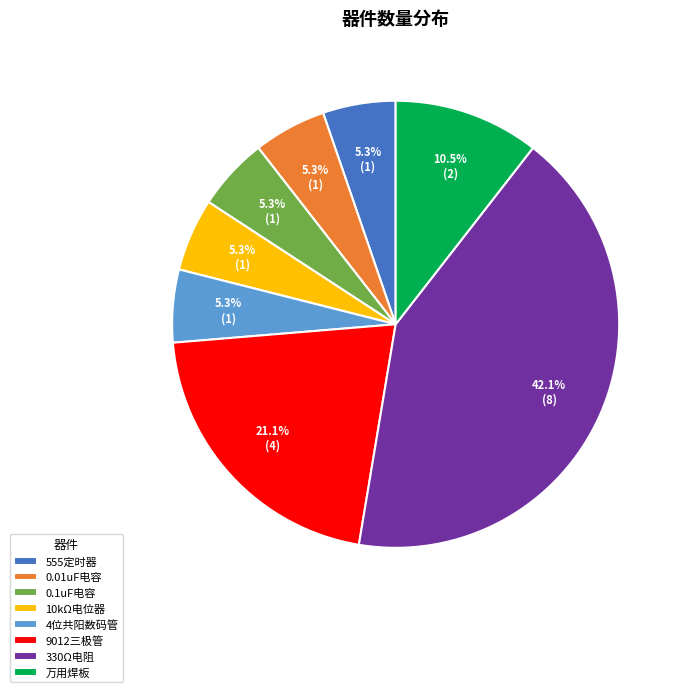

Do 0.1uF电容 and 0.01uF电容 together represent more than half of the pie?

No